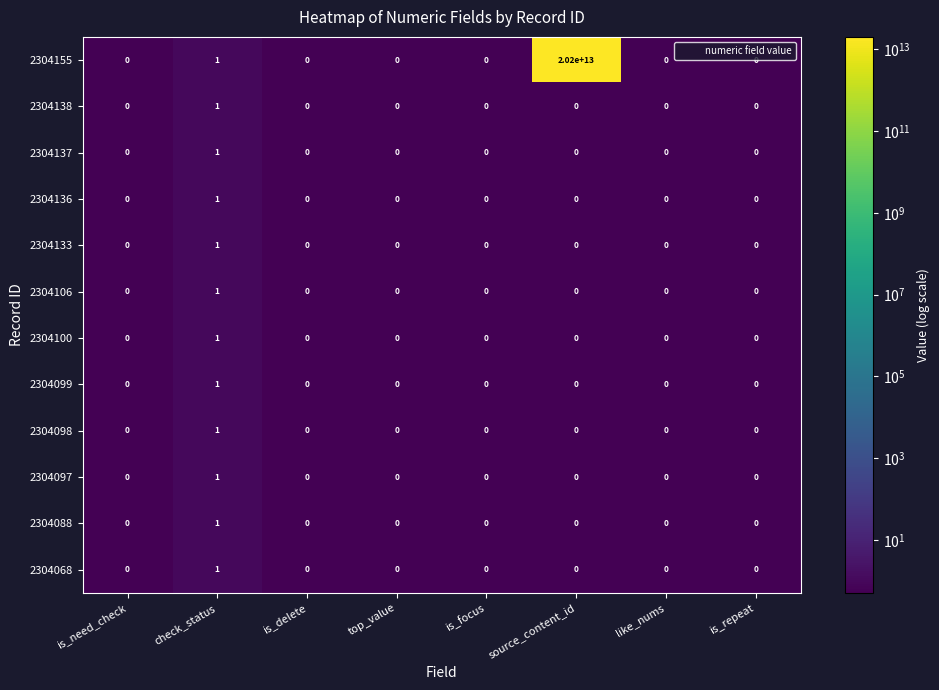

Which series has the largest total across all categories?

2304155